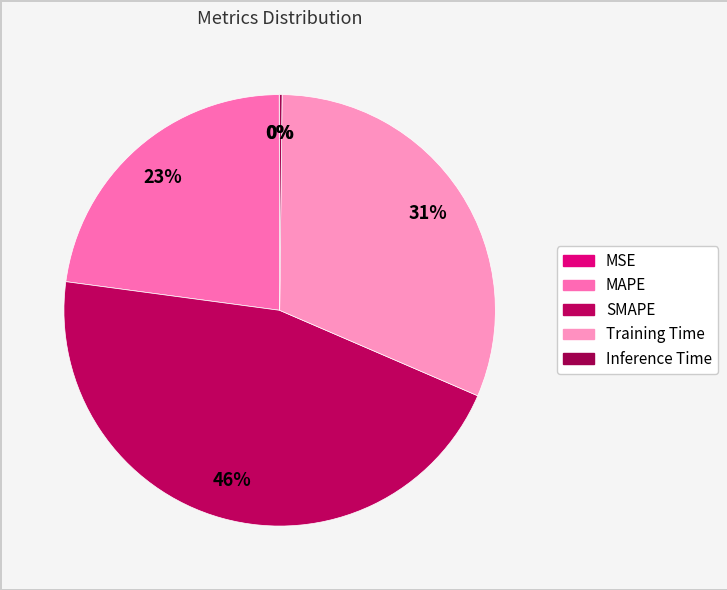

What portion of the pie excludes MAPE?

77.2%